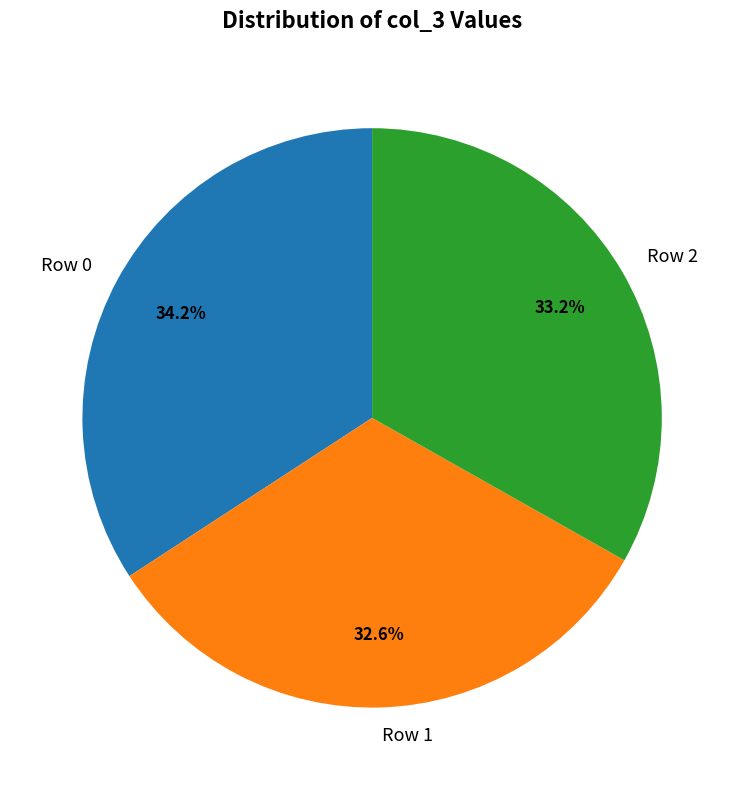

Does Row 0 represent more than half of the total?

No